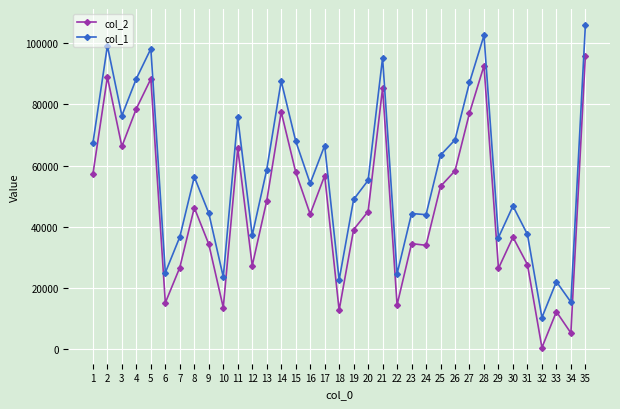

What value does the col_1 series have at 28?

102548